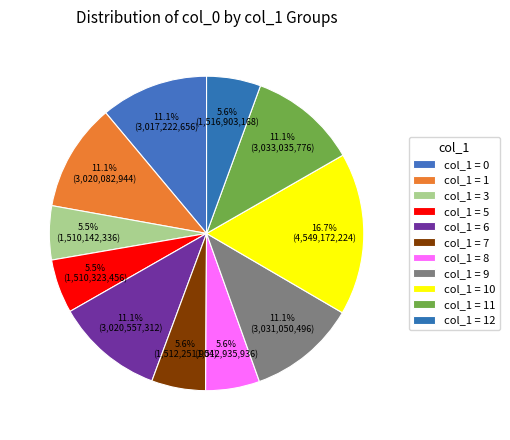

Does any single category account for the majority?

No